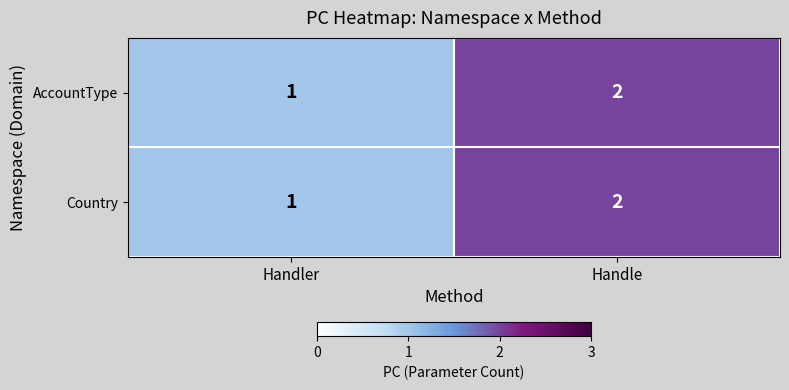

What is the sum of all AccountType values?

3